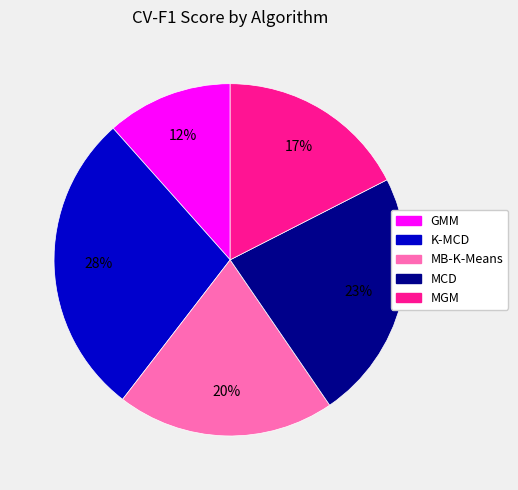

How many slices are in this pie chart?

5